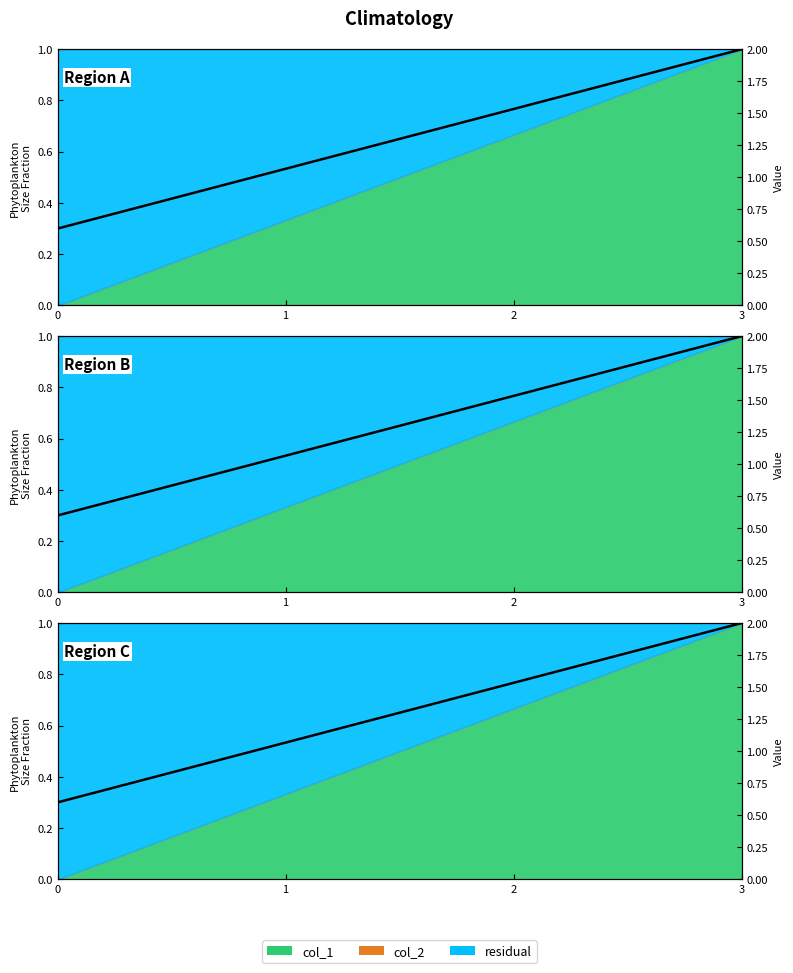

The value at 2 is 0.5. True or false?

False